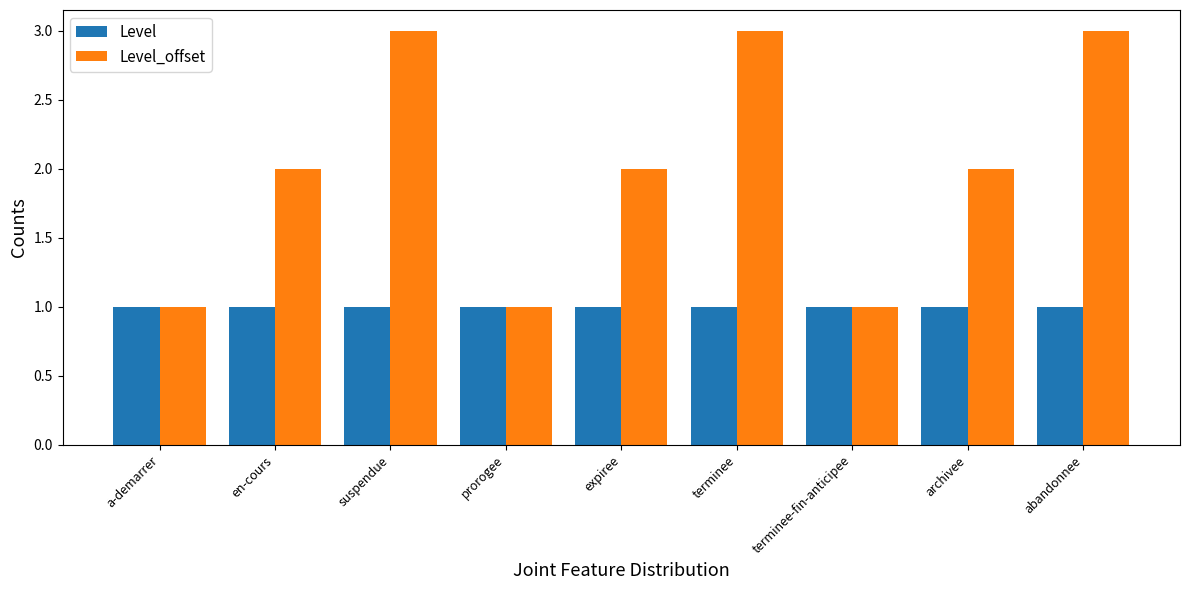

What are all the series names shown in the legend?

Level, Level_offset